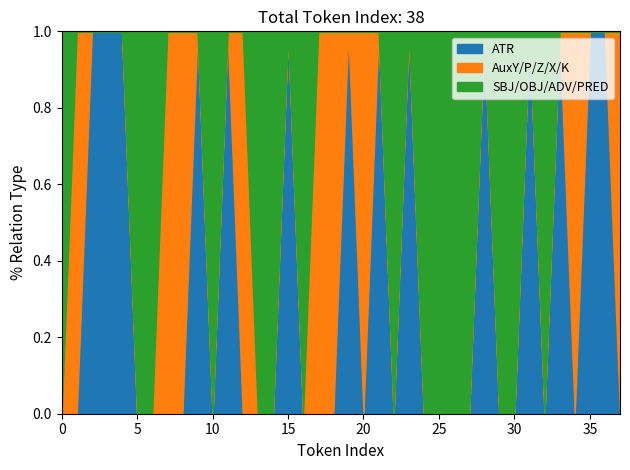

Is it true that AuxY_AuxP_AuxZ_AuxX_AuxK equals 0 at 21?

True